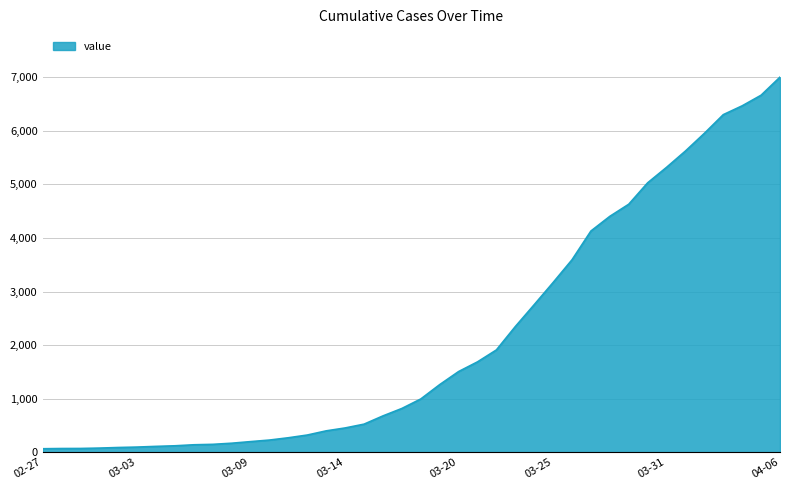

What is the greatest value displayed?

7004